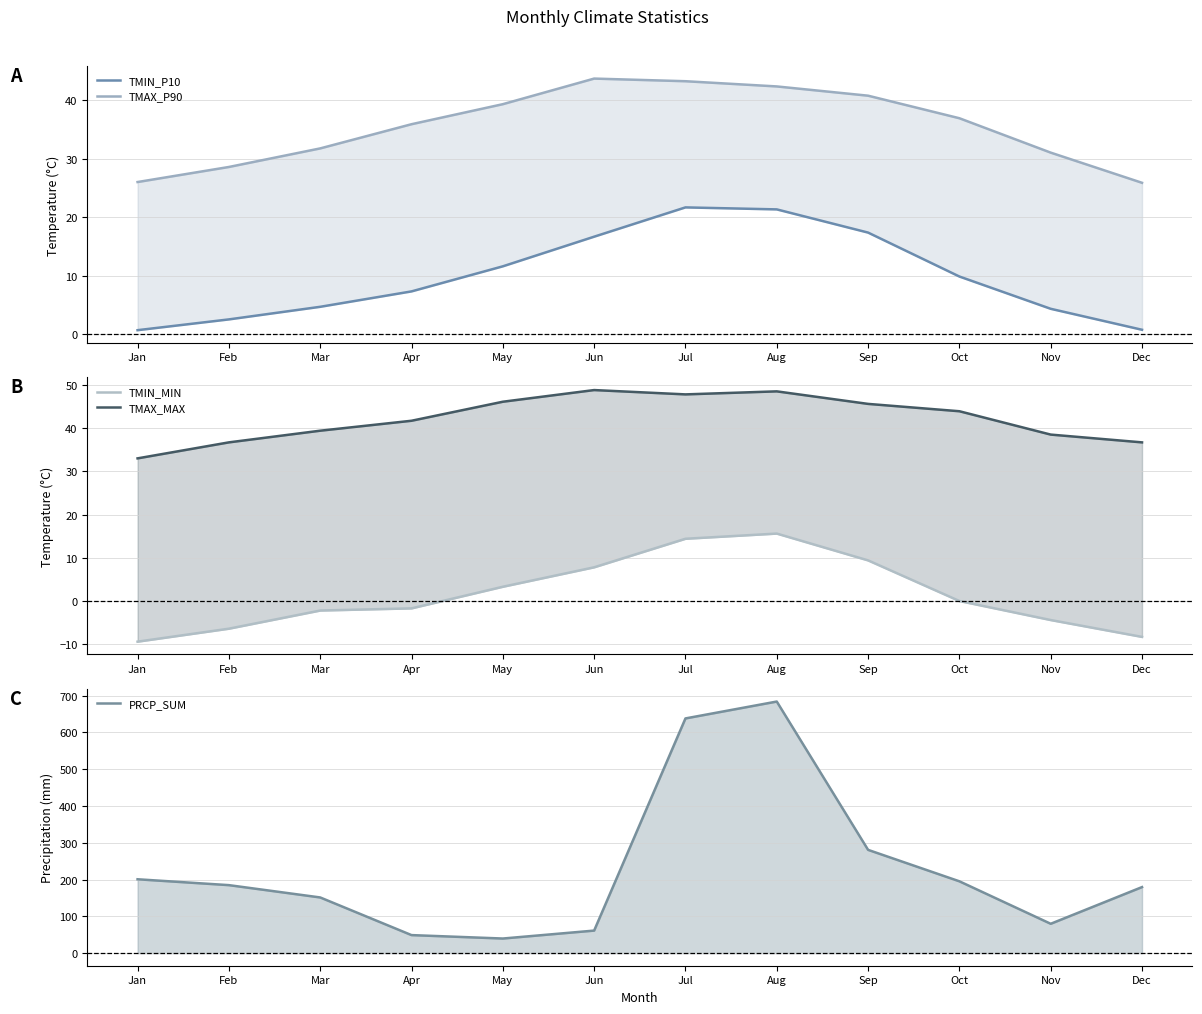

How many lines are shown in the chart?

5